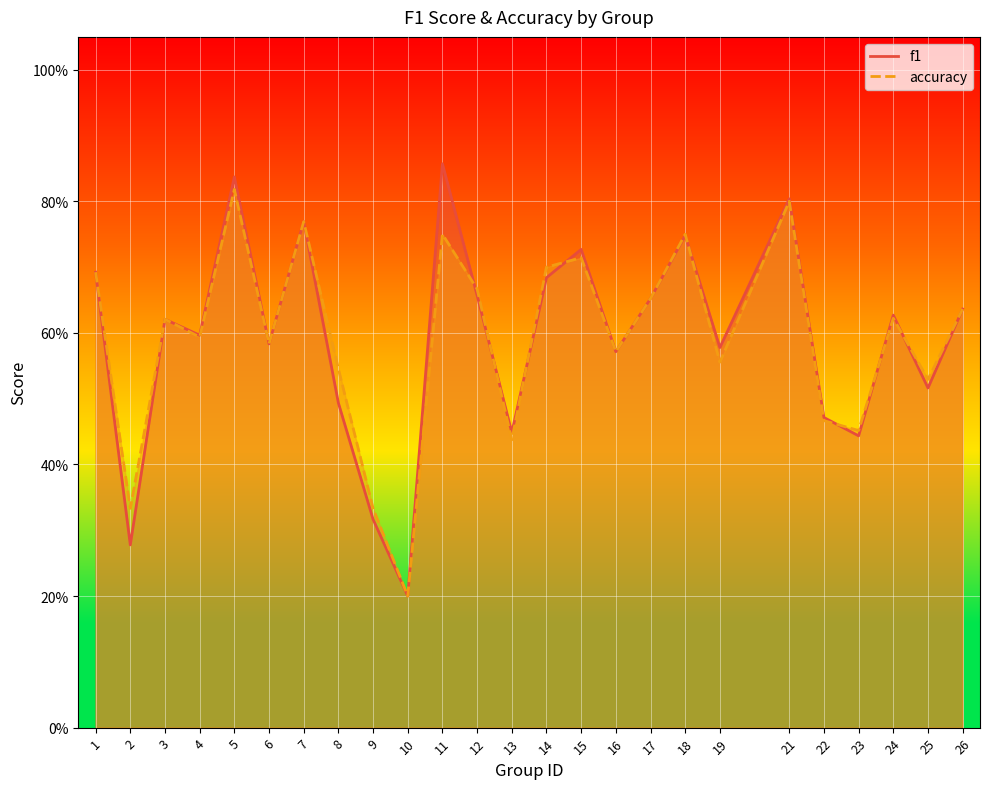

List the series in order of their peak value, lowest first.

accuracy, f1